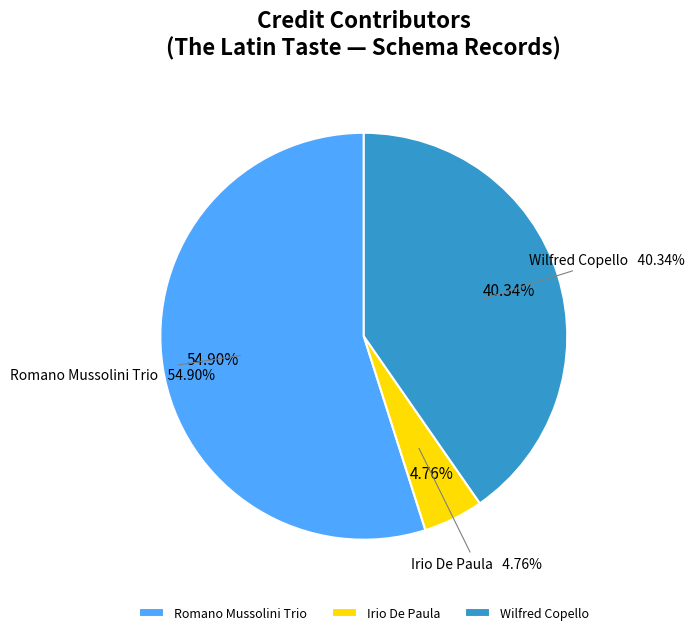

Which category accounts for the majority?

Romano Mussolini Trio